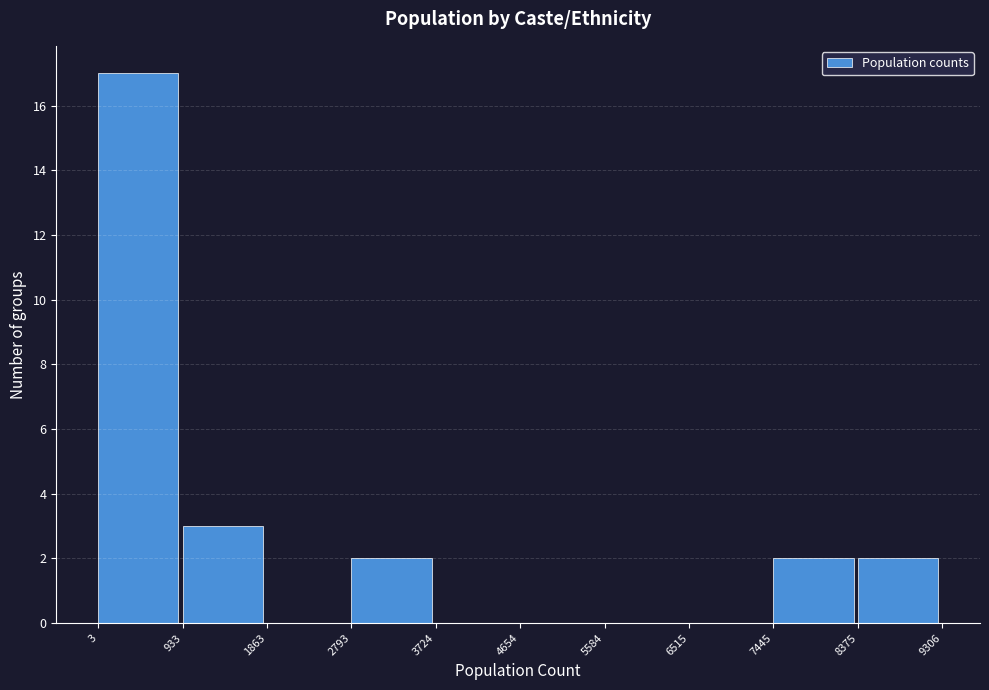

How tall is the bar that spans 8375 to 9306 on the x-axis? The values are not printed on the chart, so give them approximately, as read against the axis.

2